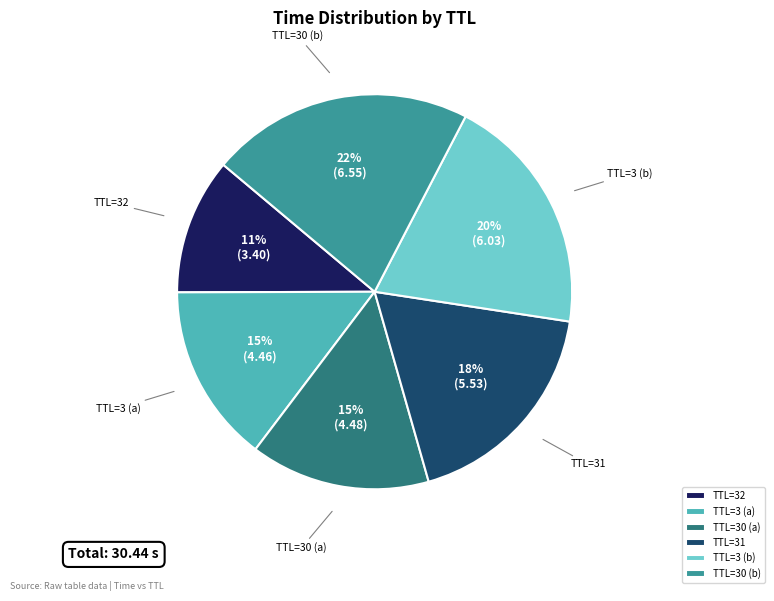

True or false: TTL=3 (b) accounts for 20% of the total.

True